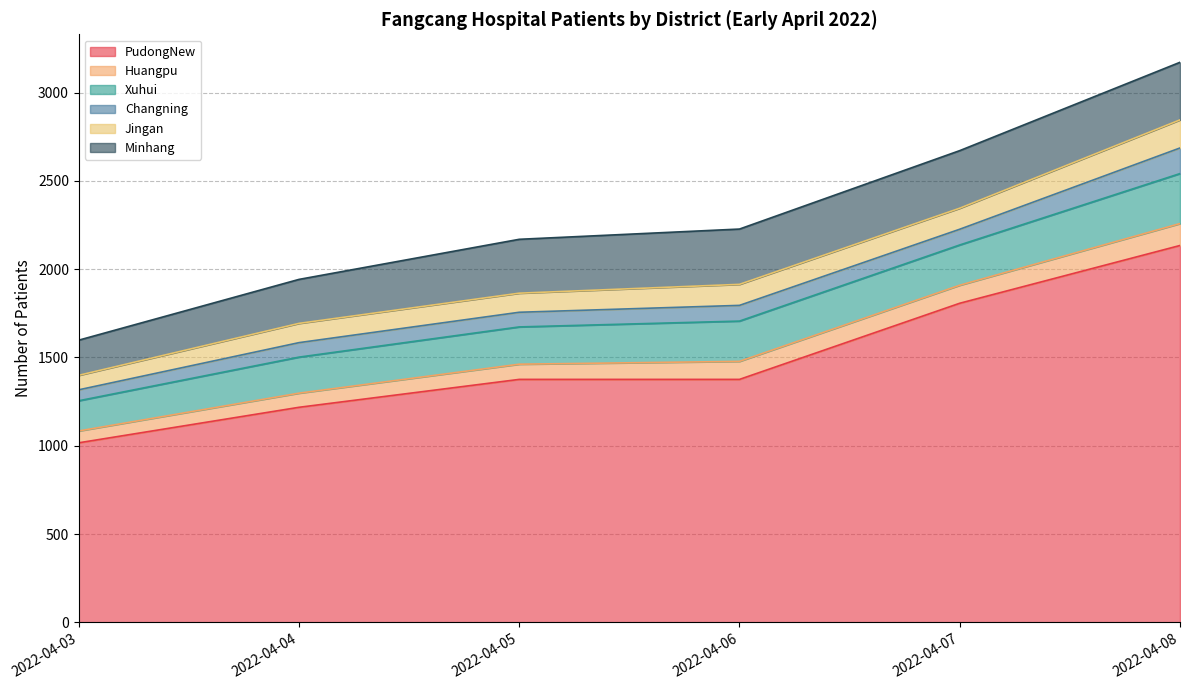

At 2022-04-04, list the series in order from smallest to largest.

Huangpu, Changning, Jingan, Xuhui, Minhang, PudongNew